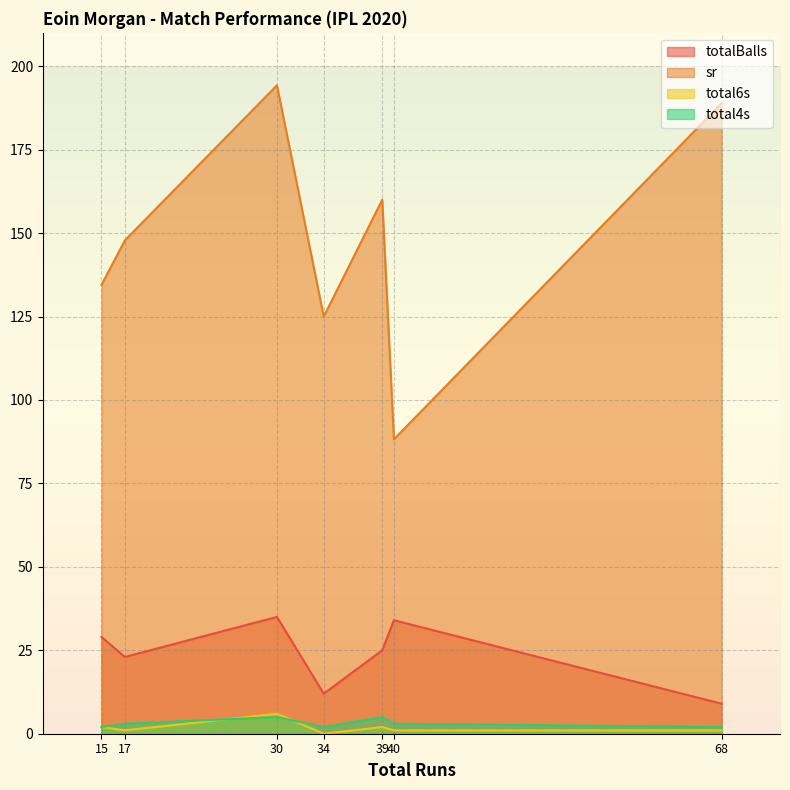

Read the sr value at 30.

194.3